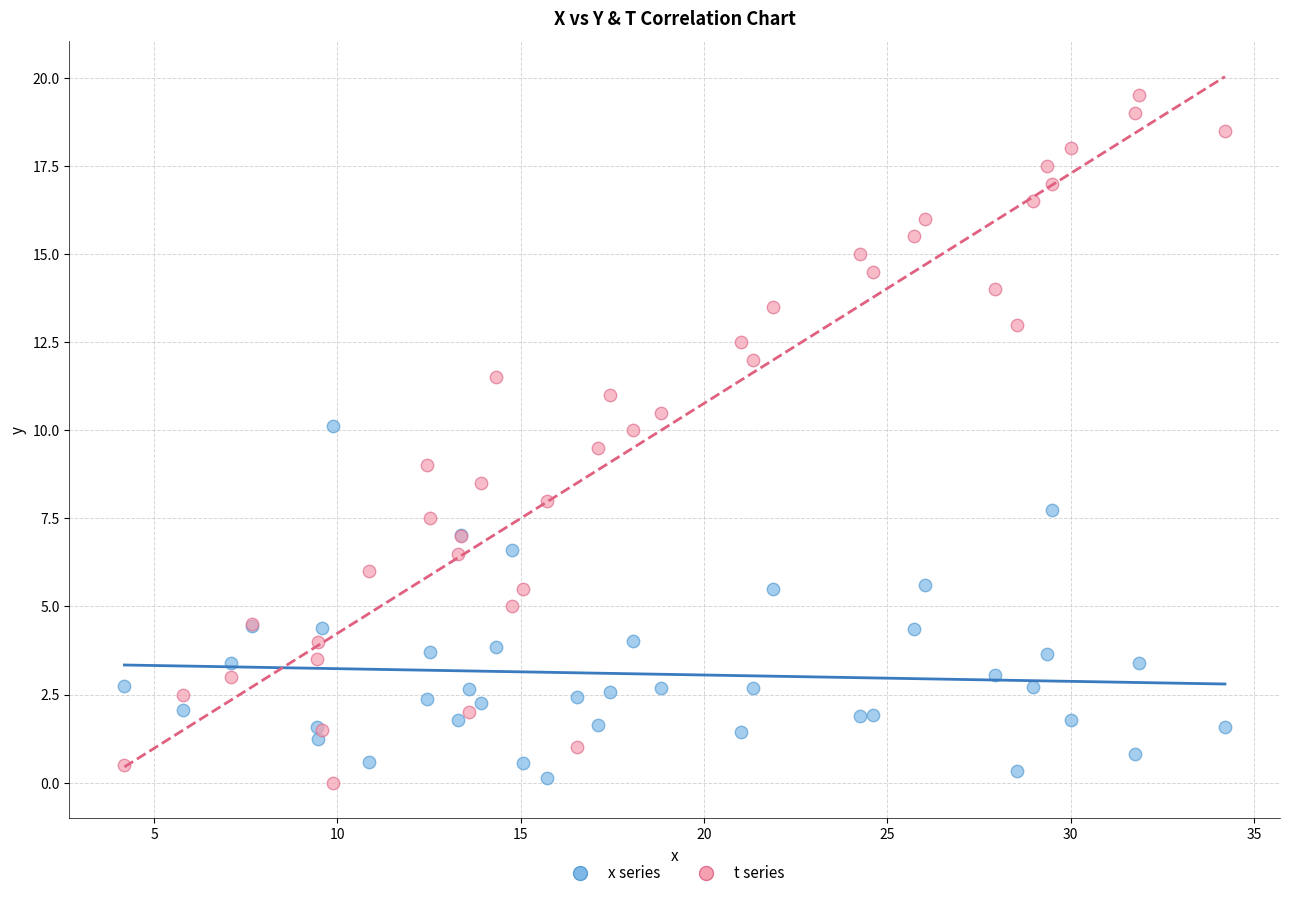

Which series contains the highest Y value?

t series